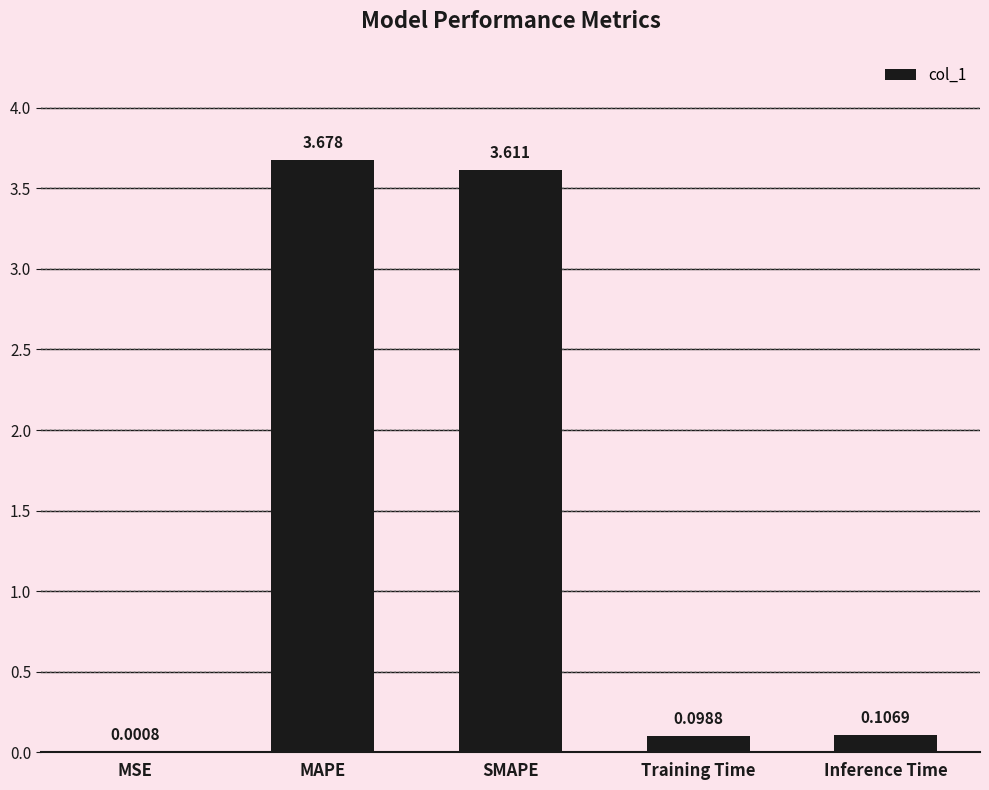

At which label is the value closest to 1?

Inference Time